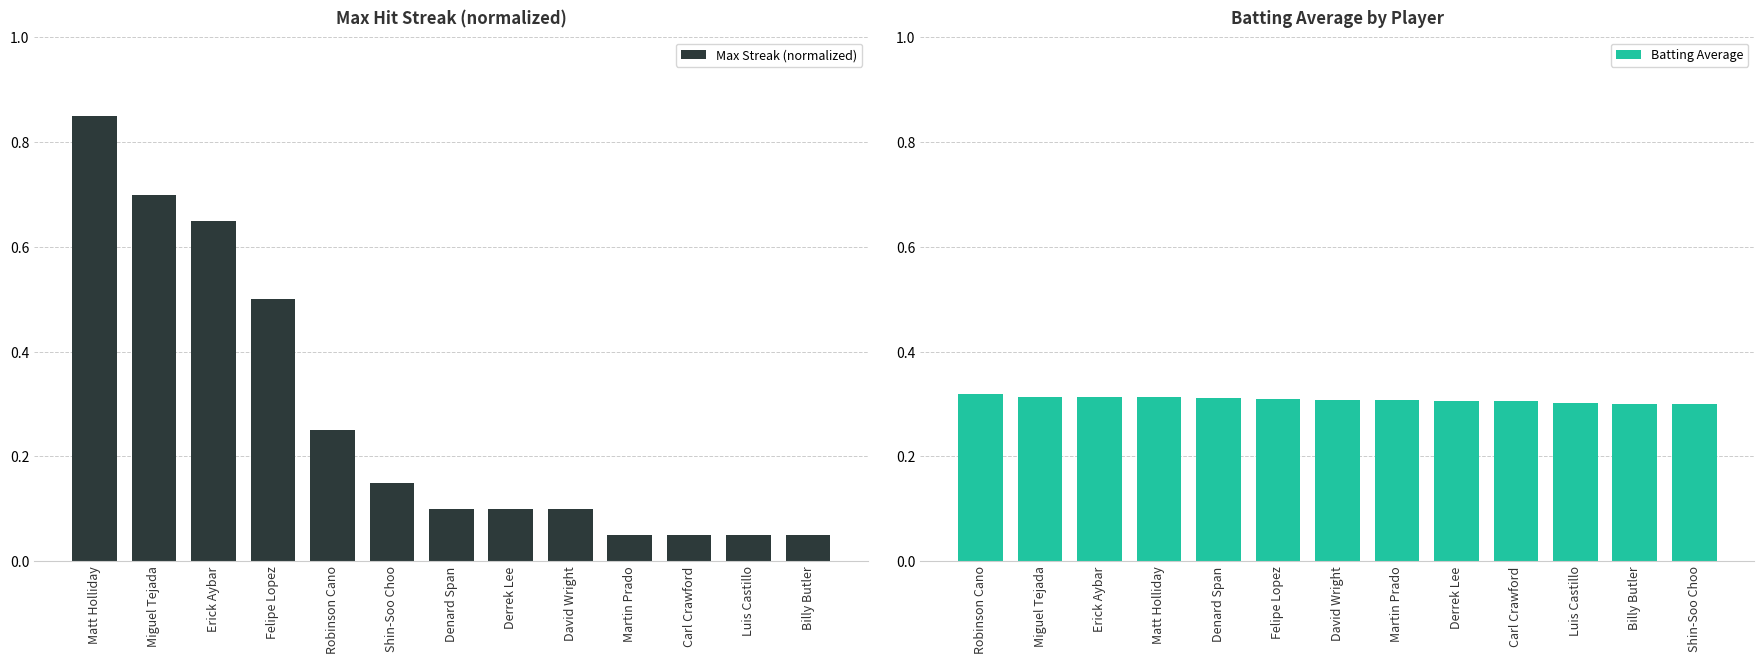

What is the average value of the Batting Average series?

0.3